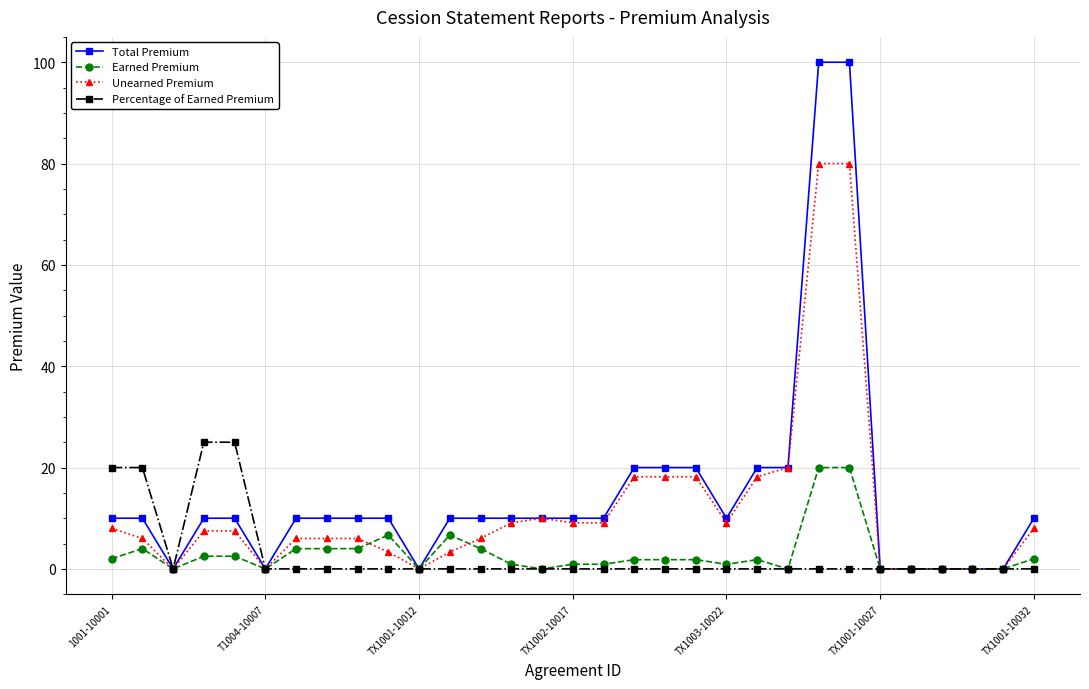

True or false: Unearned Premium has more than 0 interior local peaks.

True